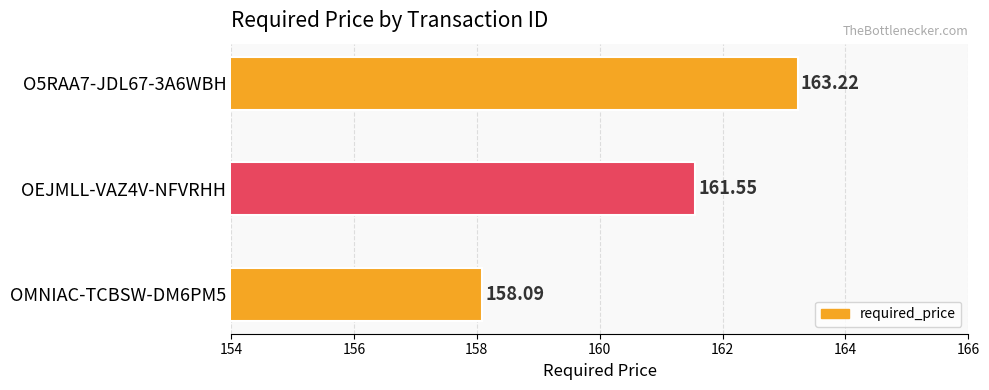

What is the average value?

161.0